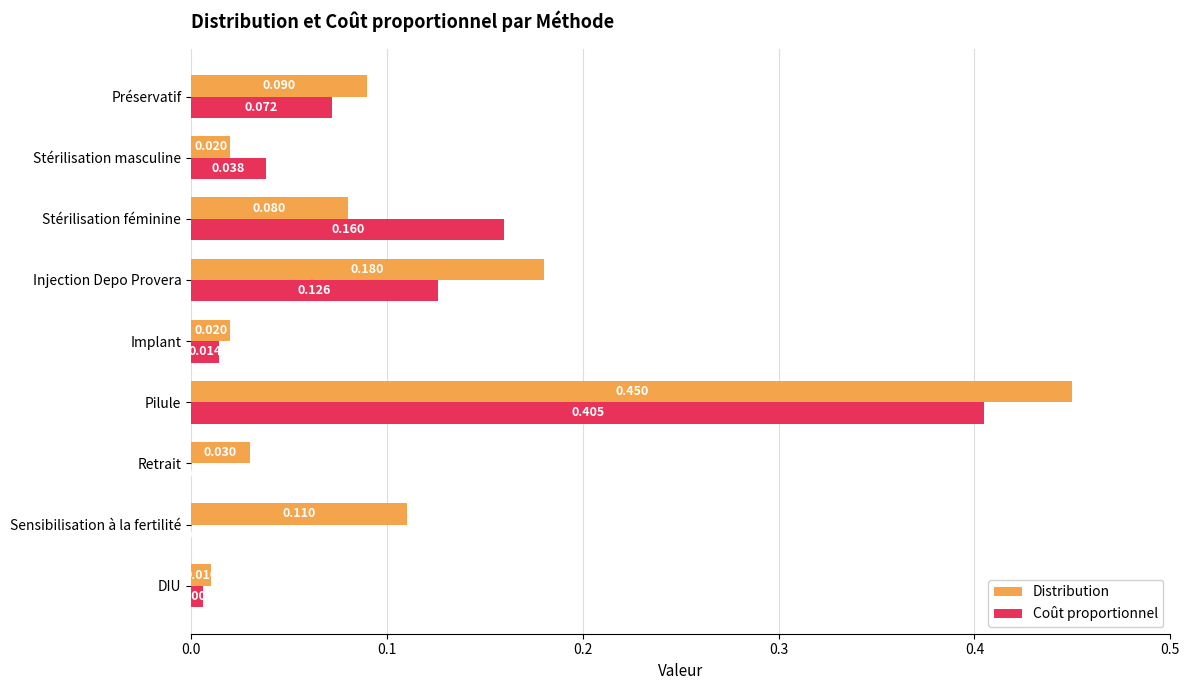

What are all the series names shown in the legend?

Distribution, Coût proportionnel